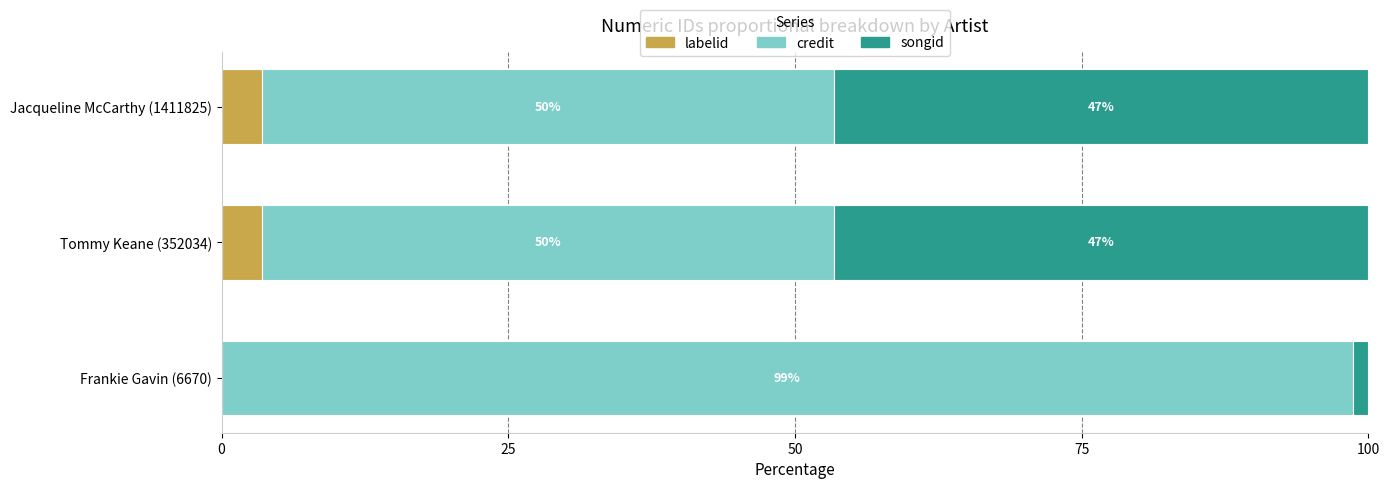

What are all the series names shown in the legend?

labelid, credit, songid